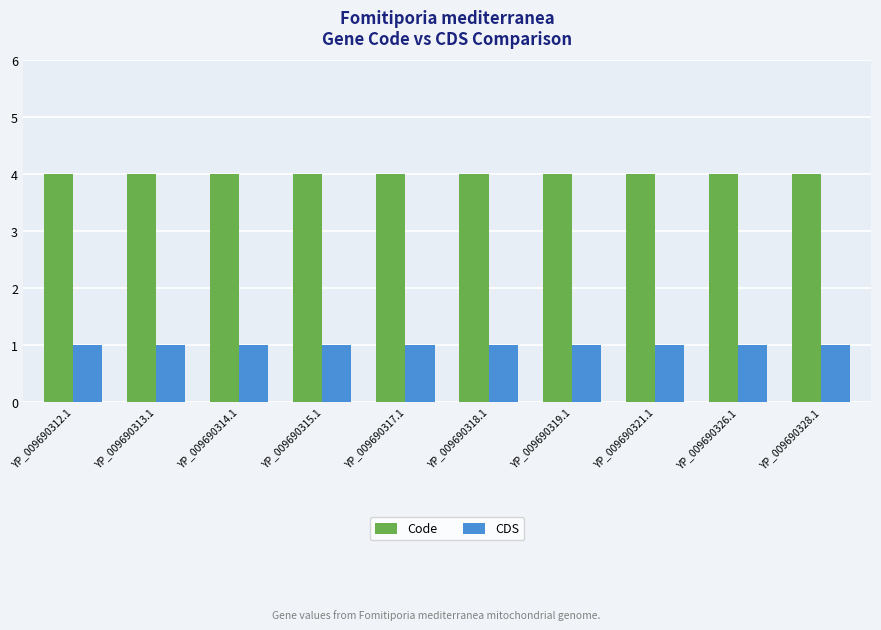

How many categories are shown in the chart?

10